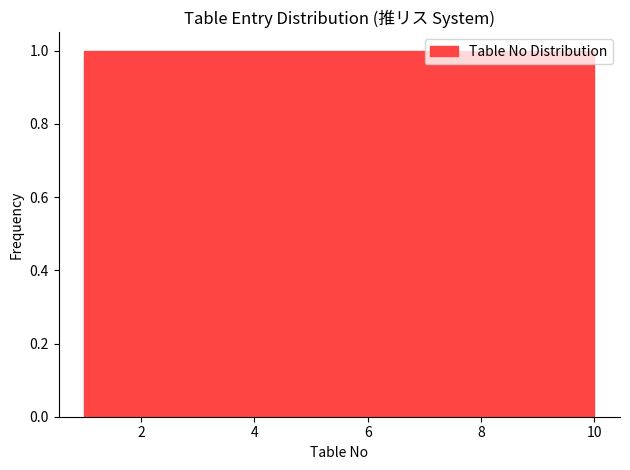

How tall is the bar that spans 5.5 to 6.4 on the x-axis? Neither the bar edges nor the heights are printed on the chart, so give them approximately, as read against the axes.

1